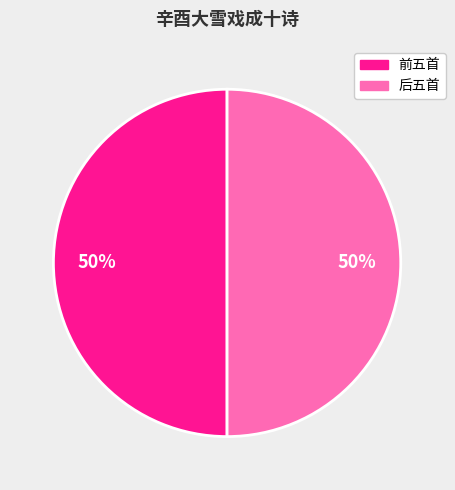

To the nearest percent, what is the average slice percentage?

50%